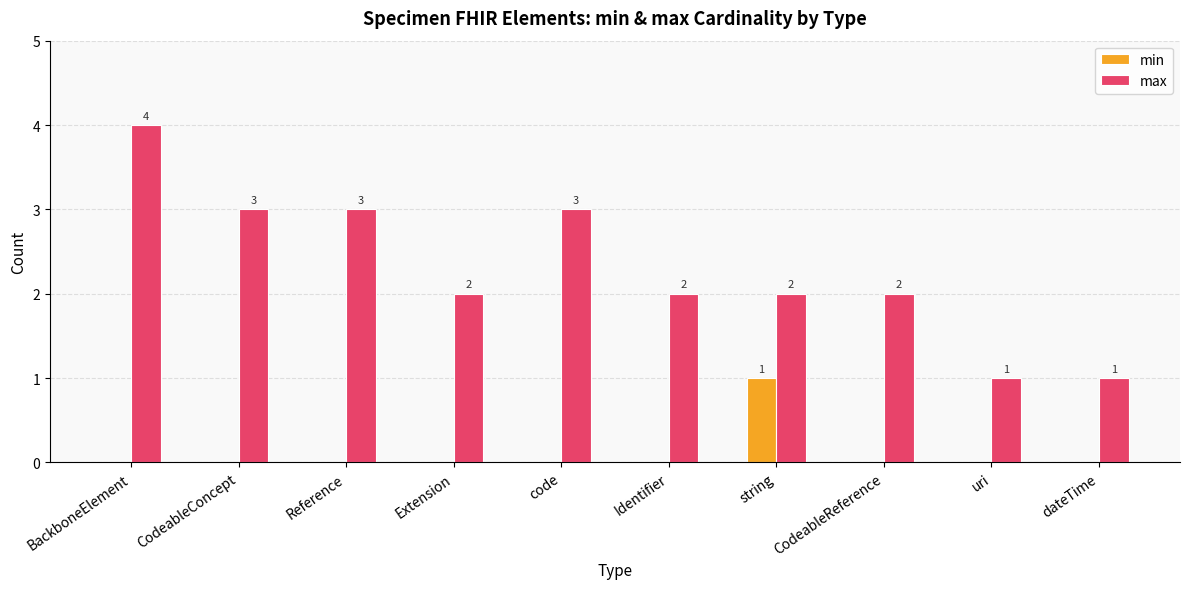

The max series shows 0 at Extension. True or false?

False